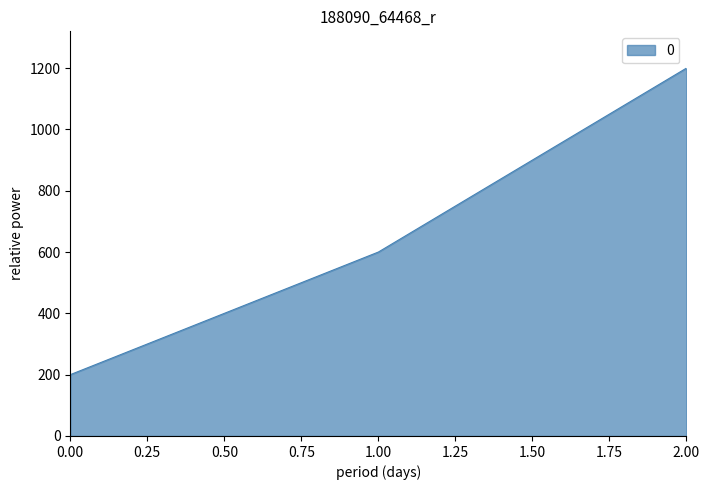

The value at 1.00 is 600. True or false?

True